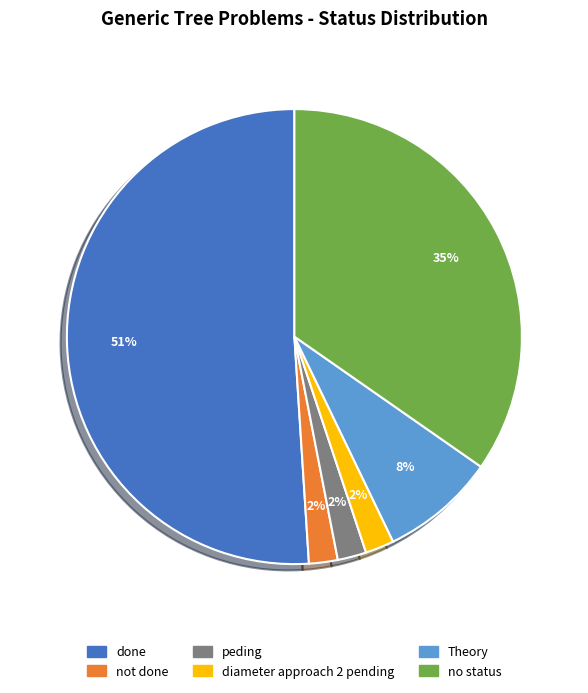

Which slice is the largest?

done